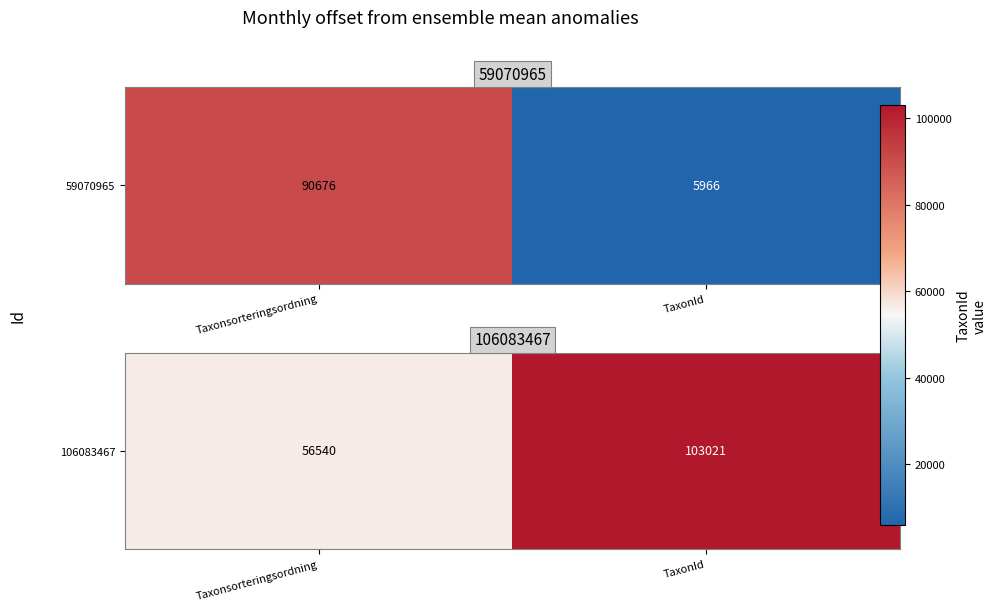

Read the value at Taxonsorteringsordning.

56540